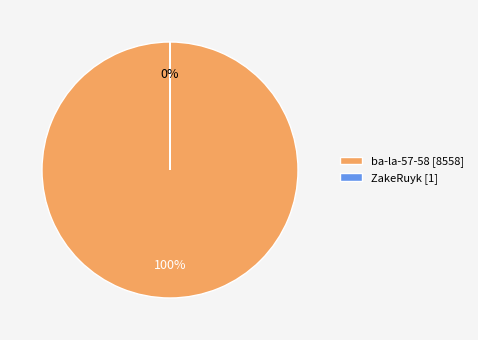

True or false: ba-la-57-58 [8558] accounts for 100% of the total.

True